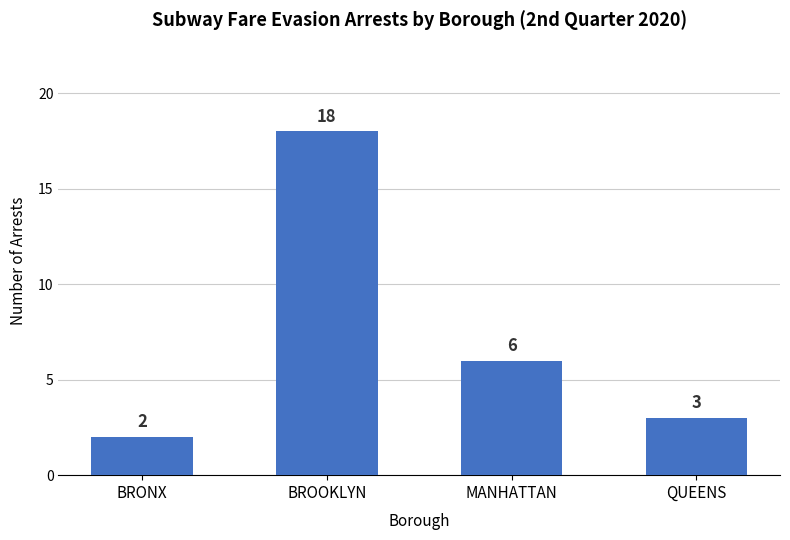

Which label corresponds to the largest value in the chart?

BROOKLYN